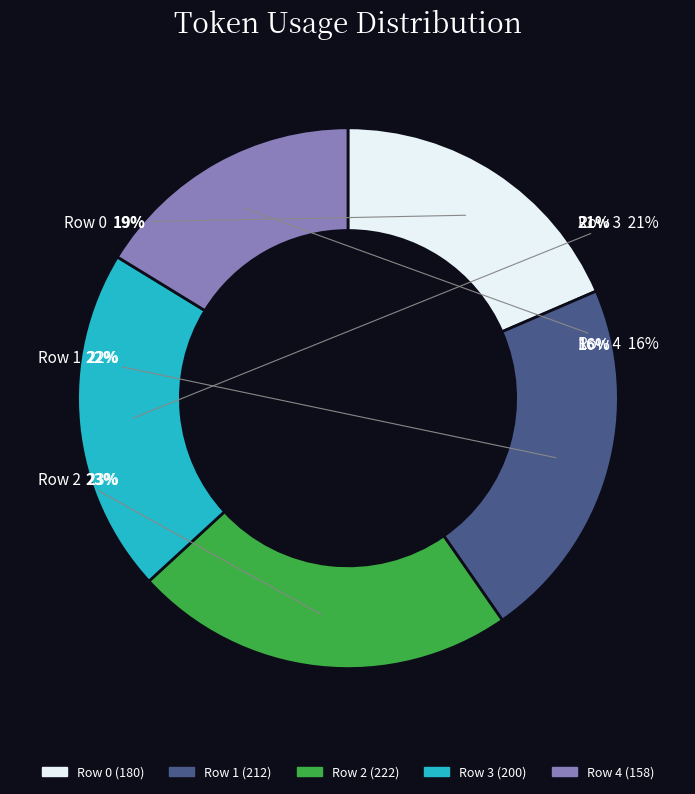

Rank the categories by value from lowest to highest.

Row 4, Row 0, Row 3, Row 1, Row 2